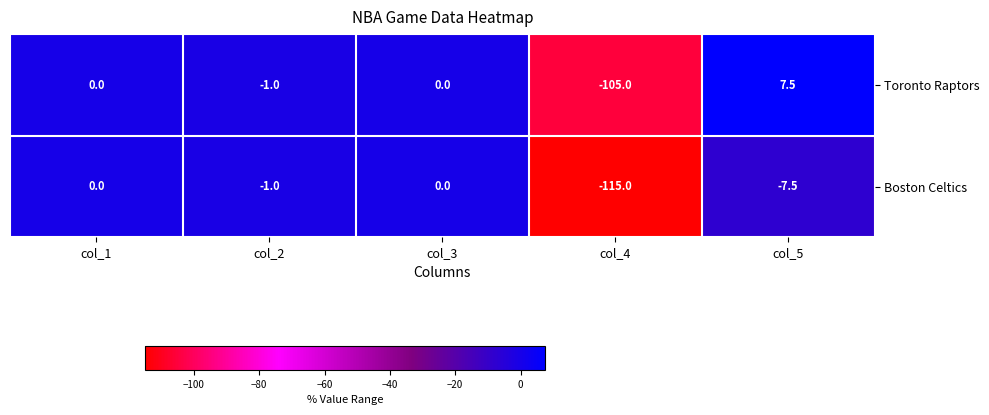

Which series has the largest total across all categories?

Toronto Raptors